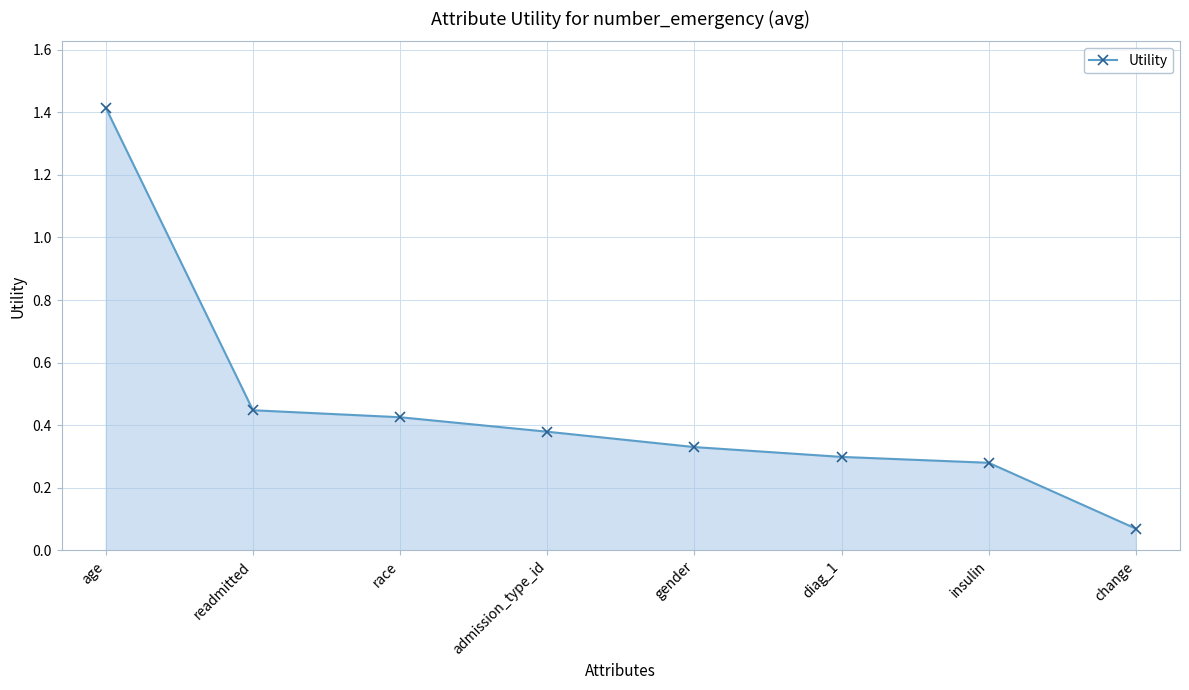

At which category does the chart reach its peak across all series?

age